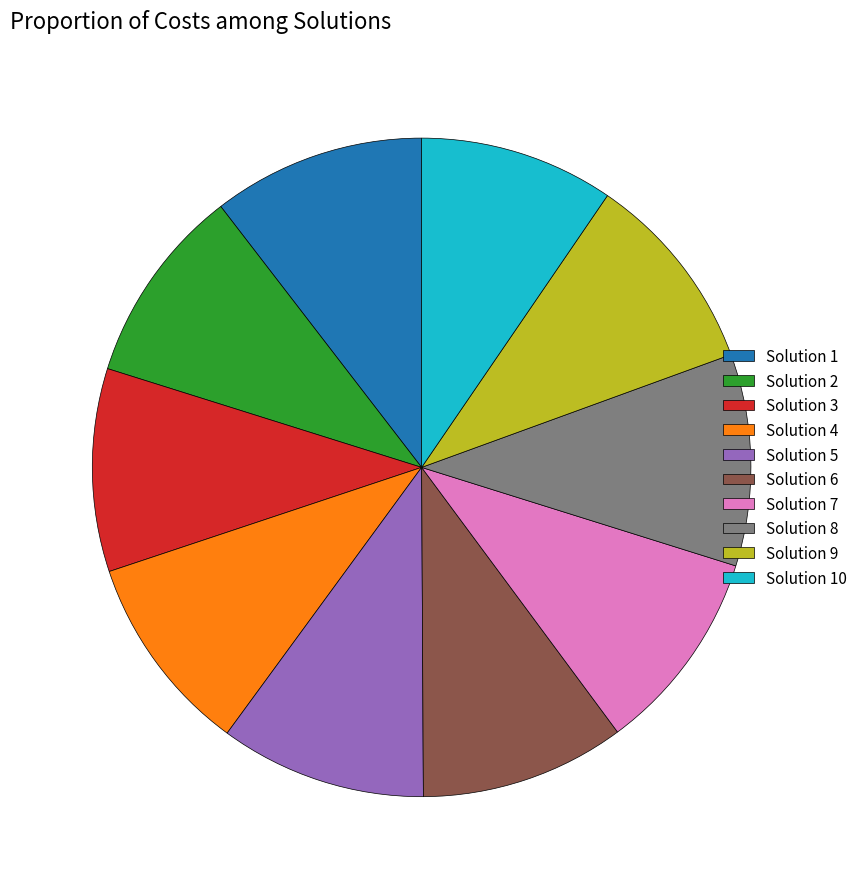

Is it true that Solution 7 is 10% of the pie?

True